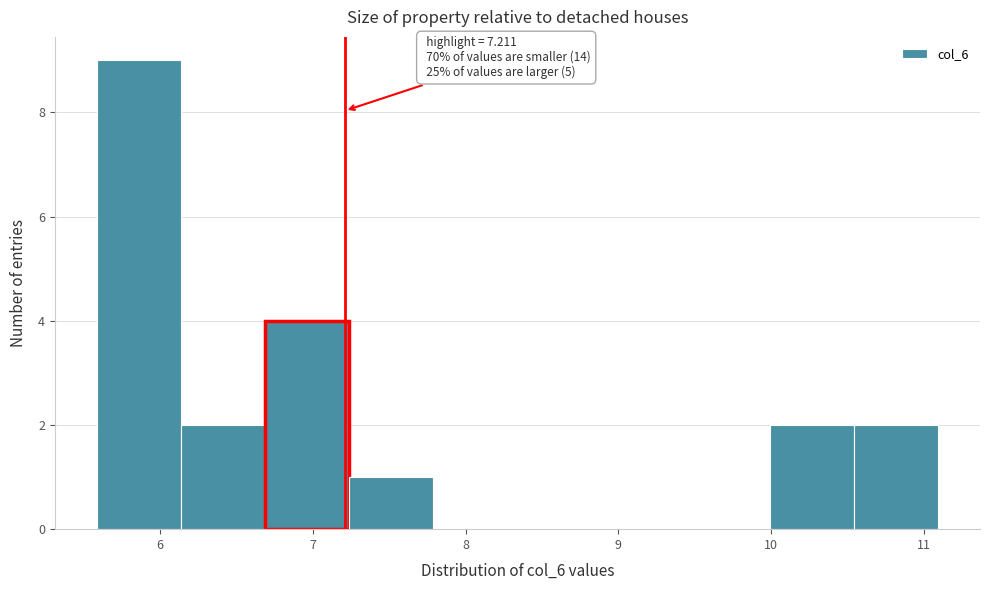

Which range on the x-axis has the tallest bar?

5.6 to 6.1